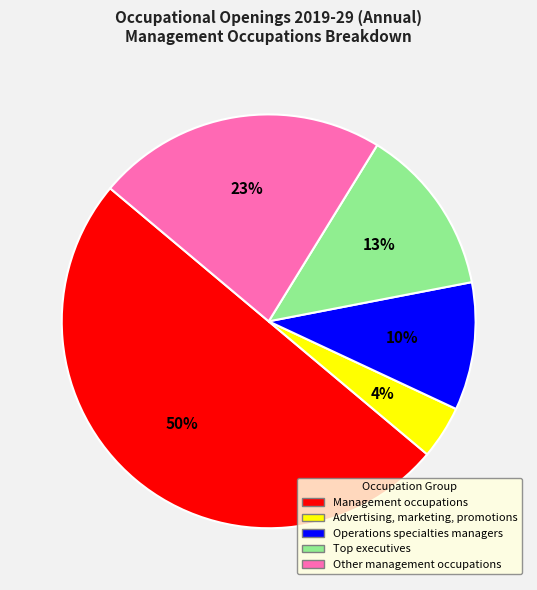

The Management occupations slice represents 41% of the pie. True or false?

False